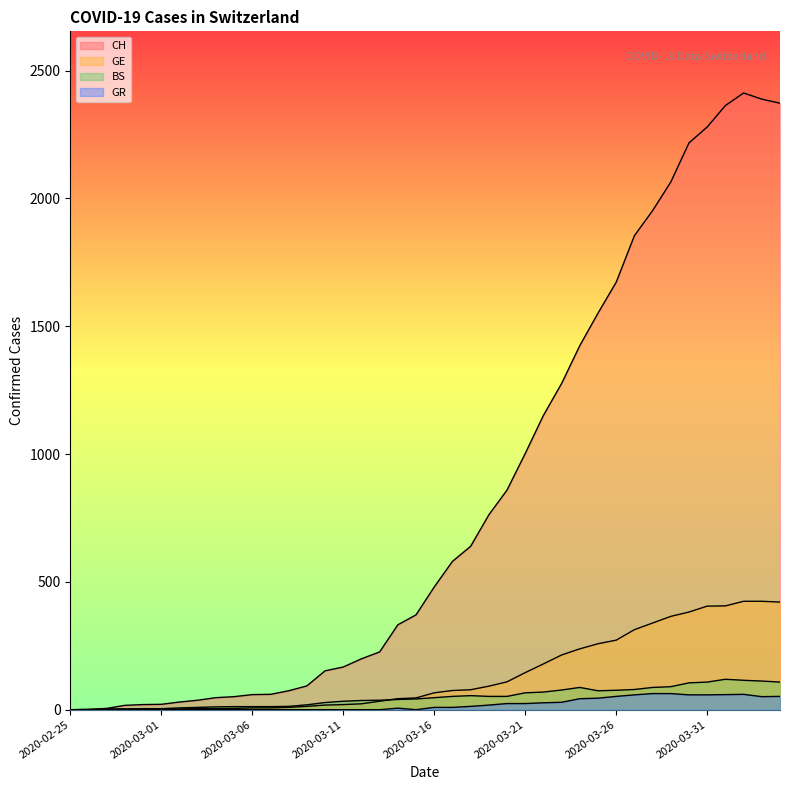

Is it true that BS equals 14 at 2020-03-10?

False